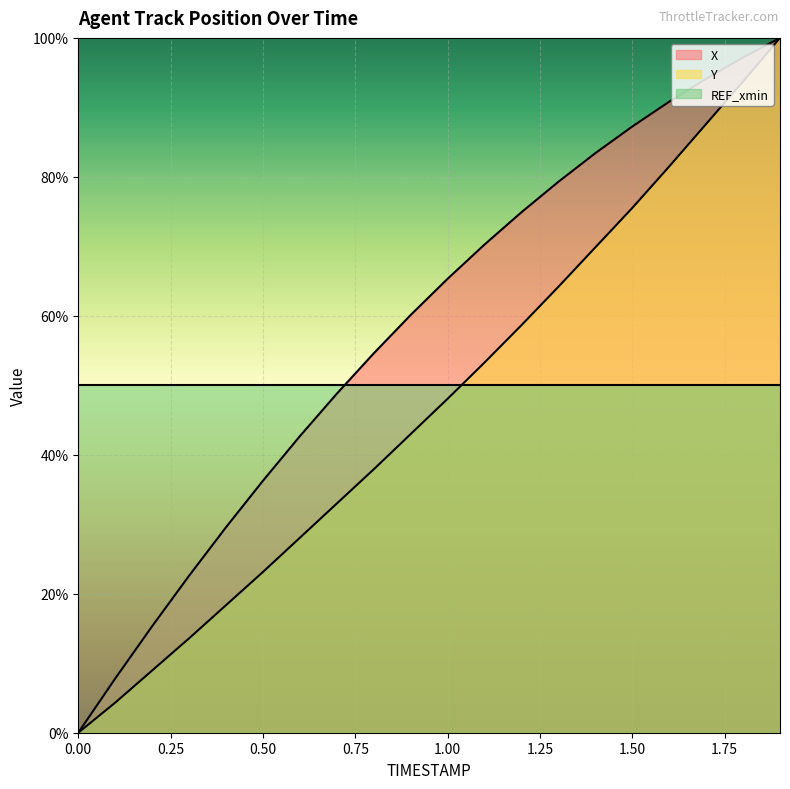

Reading left to right, extract all data points from this chart.

X: 0.0	7.8	15.3	22.6	29.6	36.3	42.7	48.8	54.6	60.1	65.3	70.3	74.9	79.3	83.4	87.2	90.8	94.1	97.2	100.0
Y: 0.0	4.3	9.0	13.6	18.4	23.1	28.1	33.0	37.9	43.0	48.1	53.3	58.7	64.2	69.9	75.5	81.5	87.6	93.7	100.0